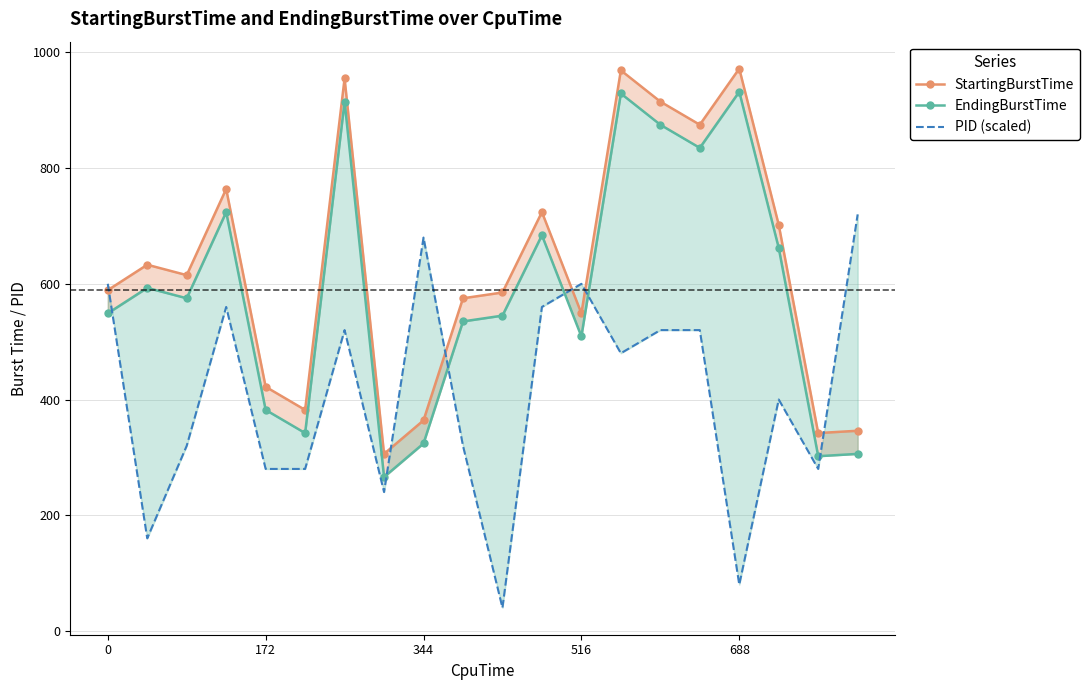

What is the maximum value shown in the chart?

972